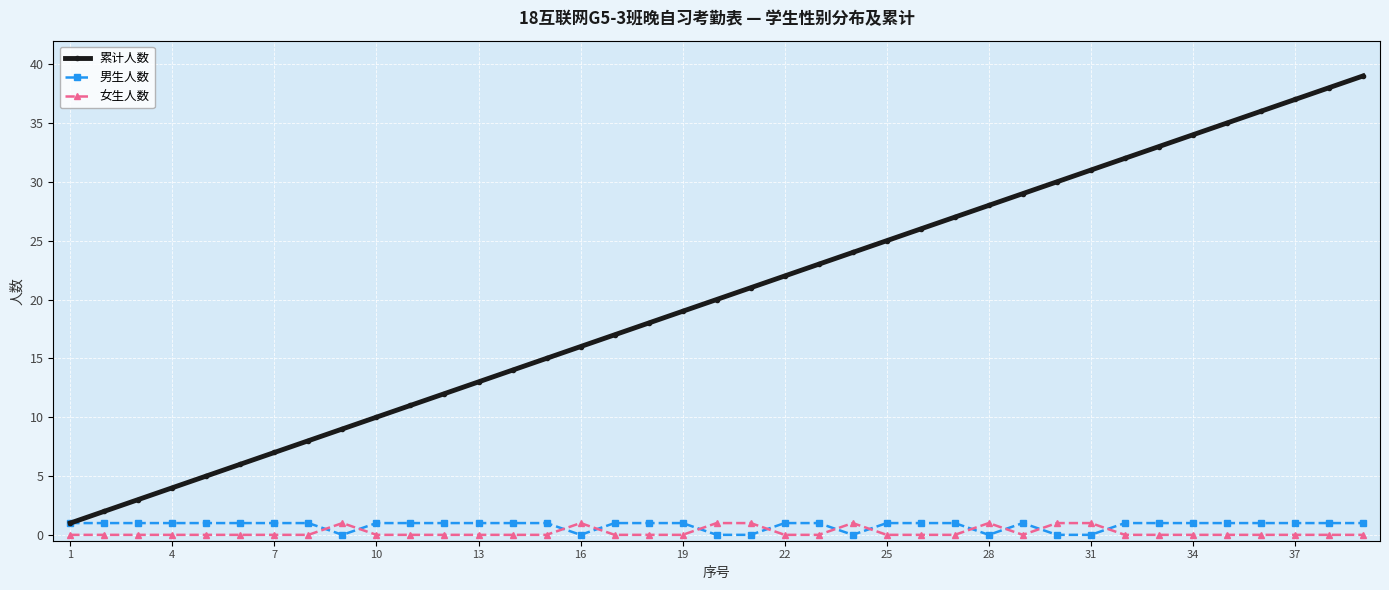

Which series has the largest total across all categories?

累计人数